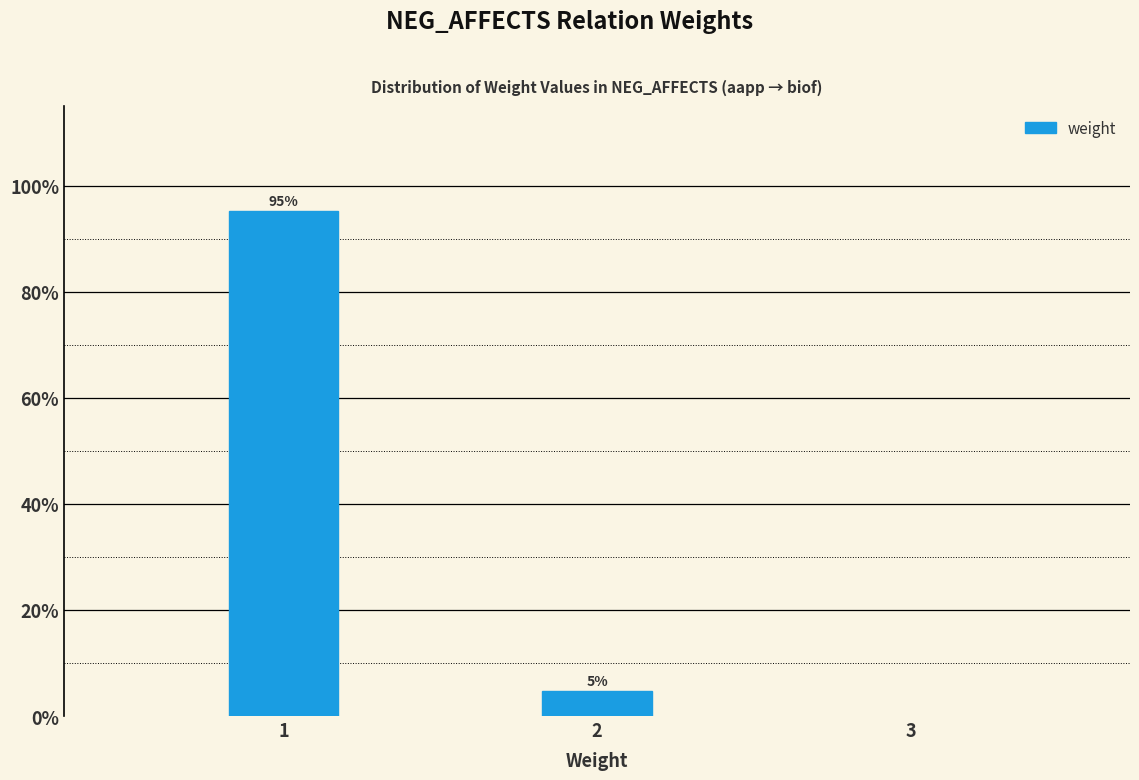

List the labels in order of value, smallest first.

2, 1